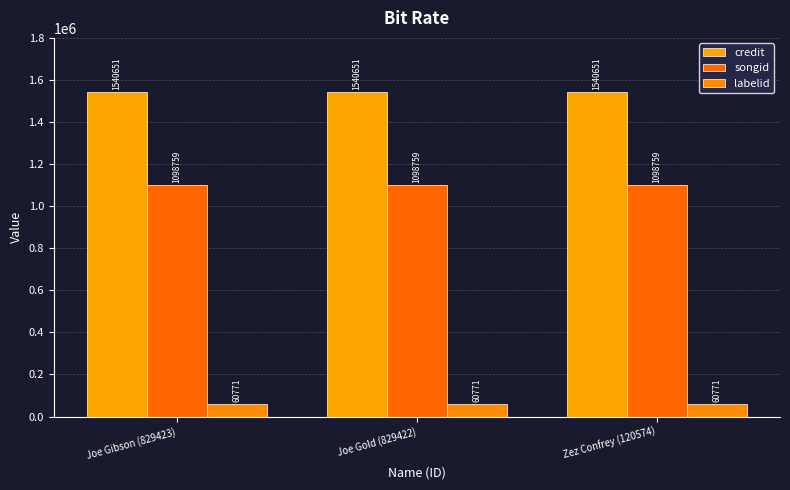

At which label is labelid closest to 60771?

Joe Gibson (829423)